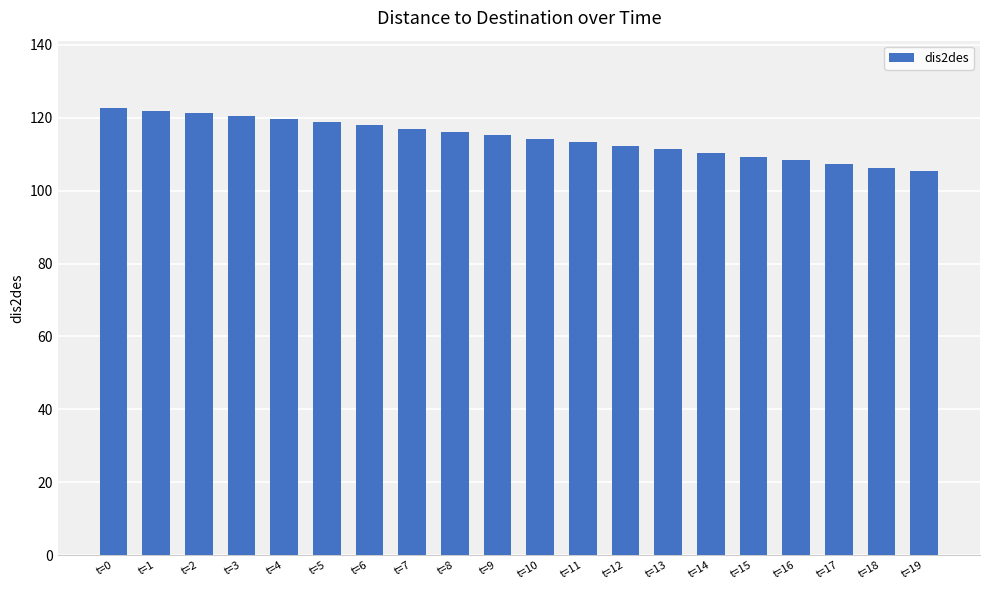

How many values are below 115?

10